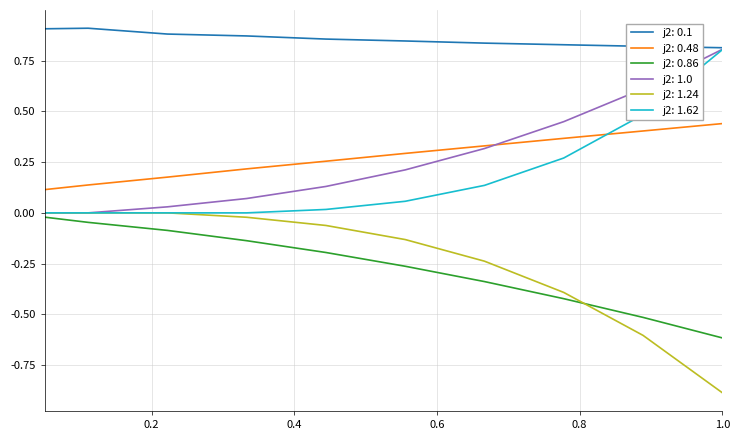

What is the minimum value shown in the chart?

-0.9